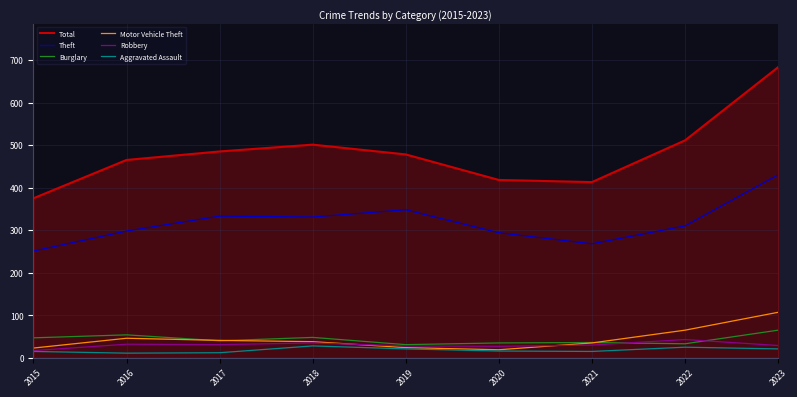

True or false: Burglary and Total intersect in this chart.

False